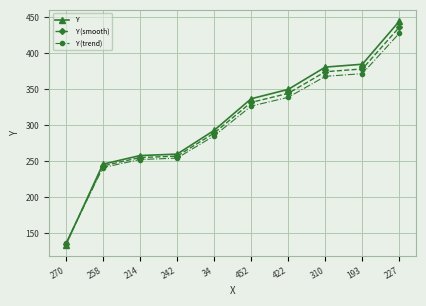

Which series ends up on top after the final intersection of Y (smooth) and Y (trend)?

Y (smooth)